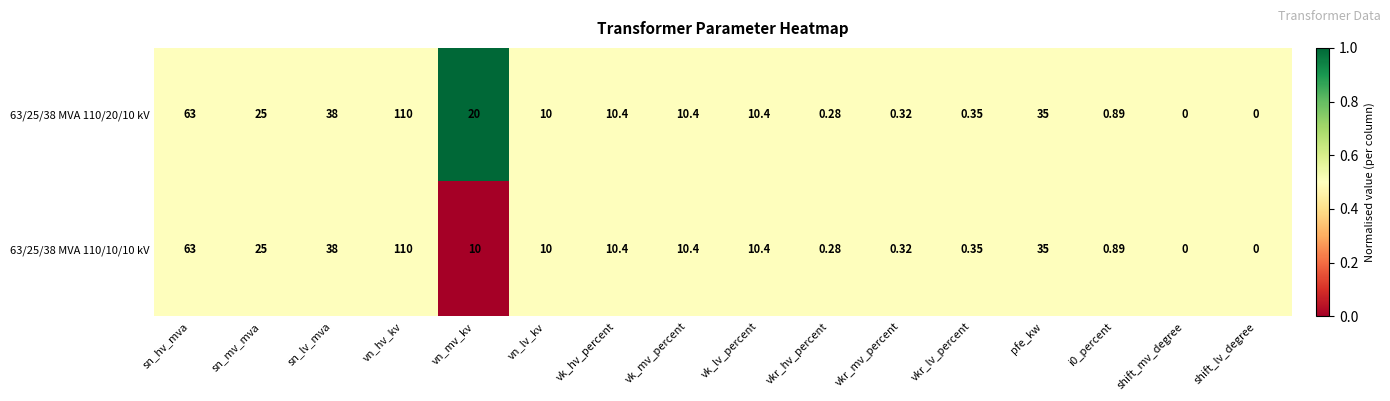

At which category is the sum across all series the highest?

vn_hv_kv